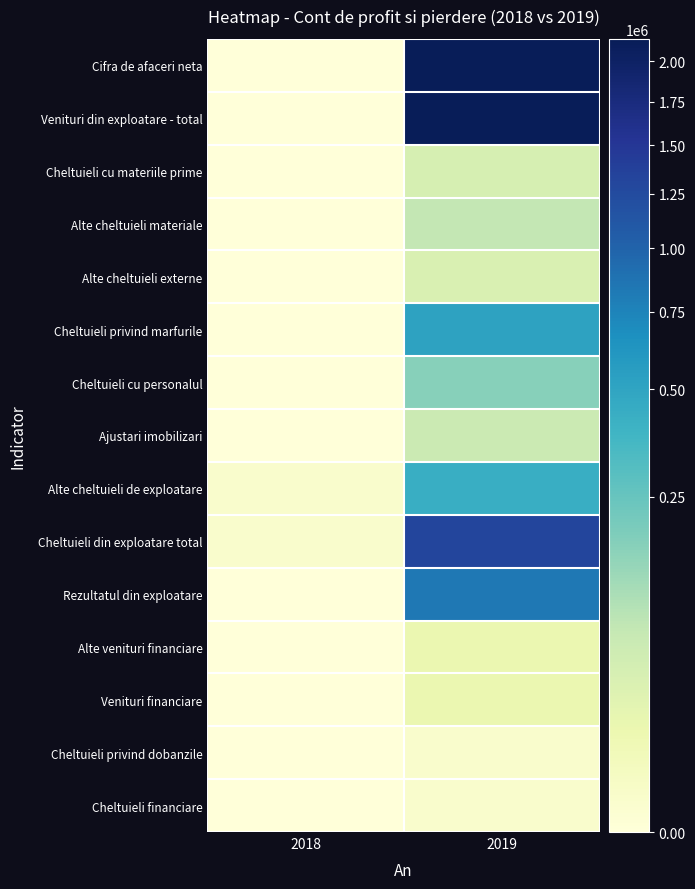

Between 2019 and 2018, which is larger?

2019